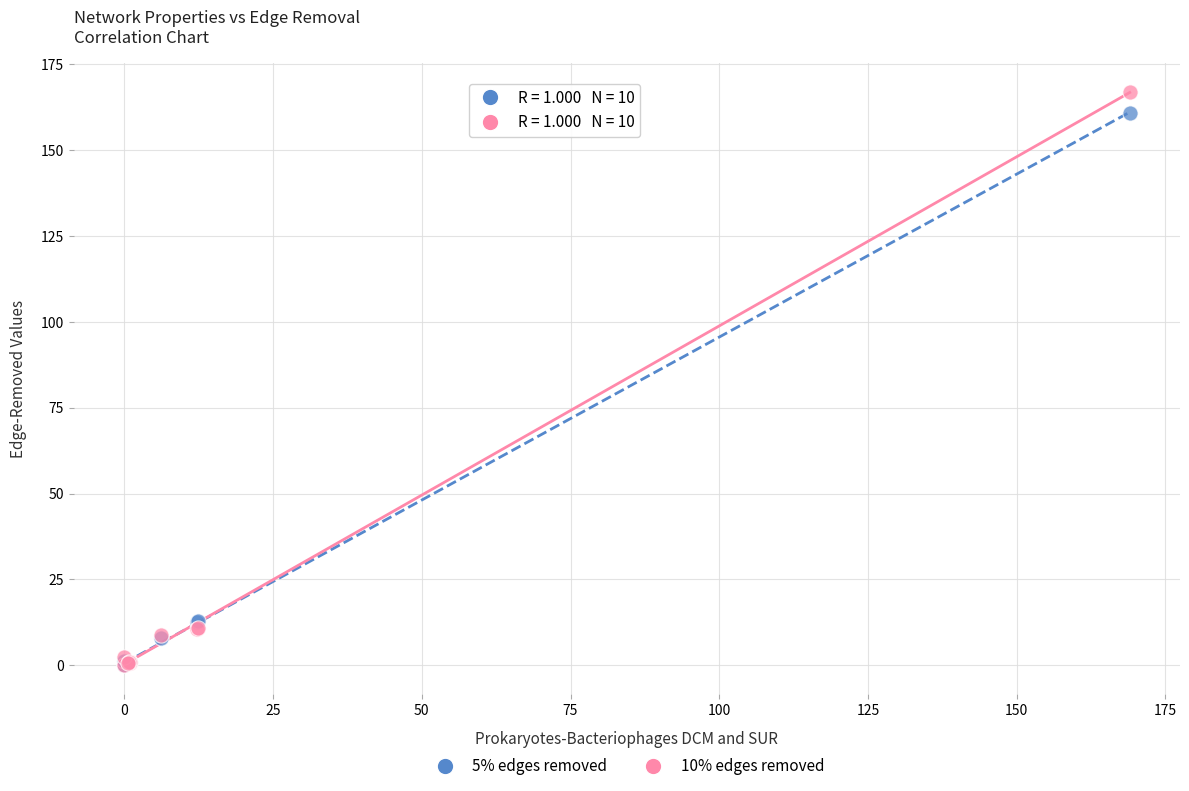

What are all the series names shown in the legend?

5% edges removed, 10% edges removed